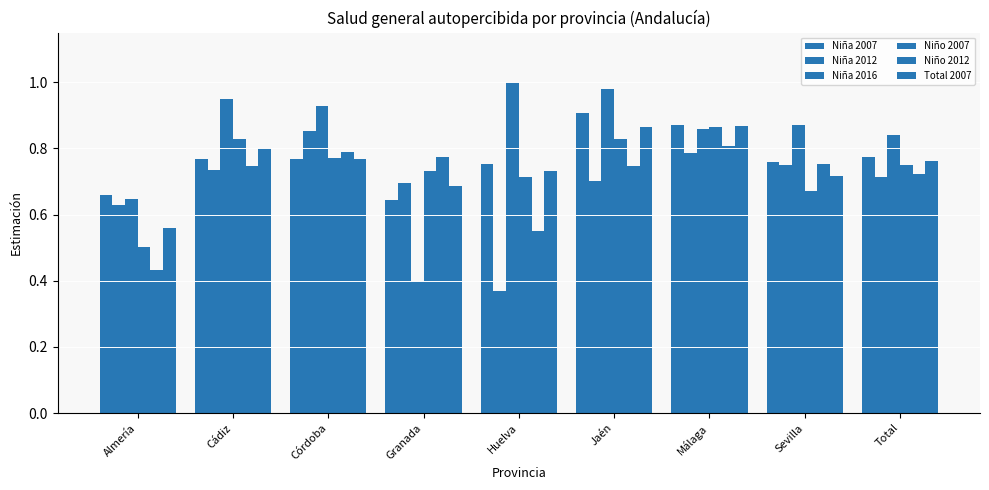

How many bars are there in each group?

6